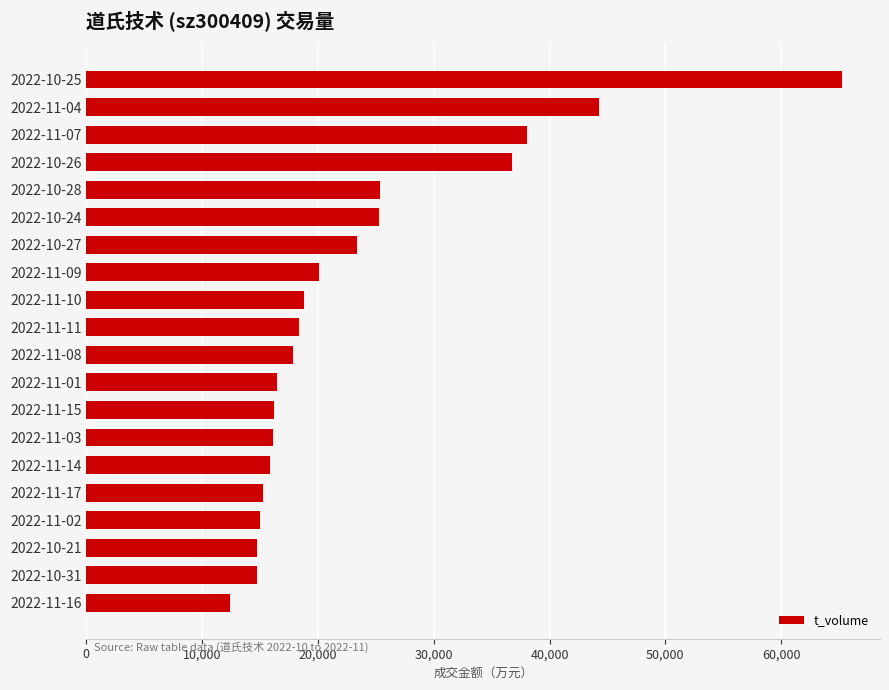

What is the difference between the second highest and minimum values?

31875